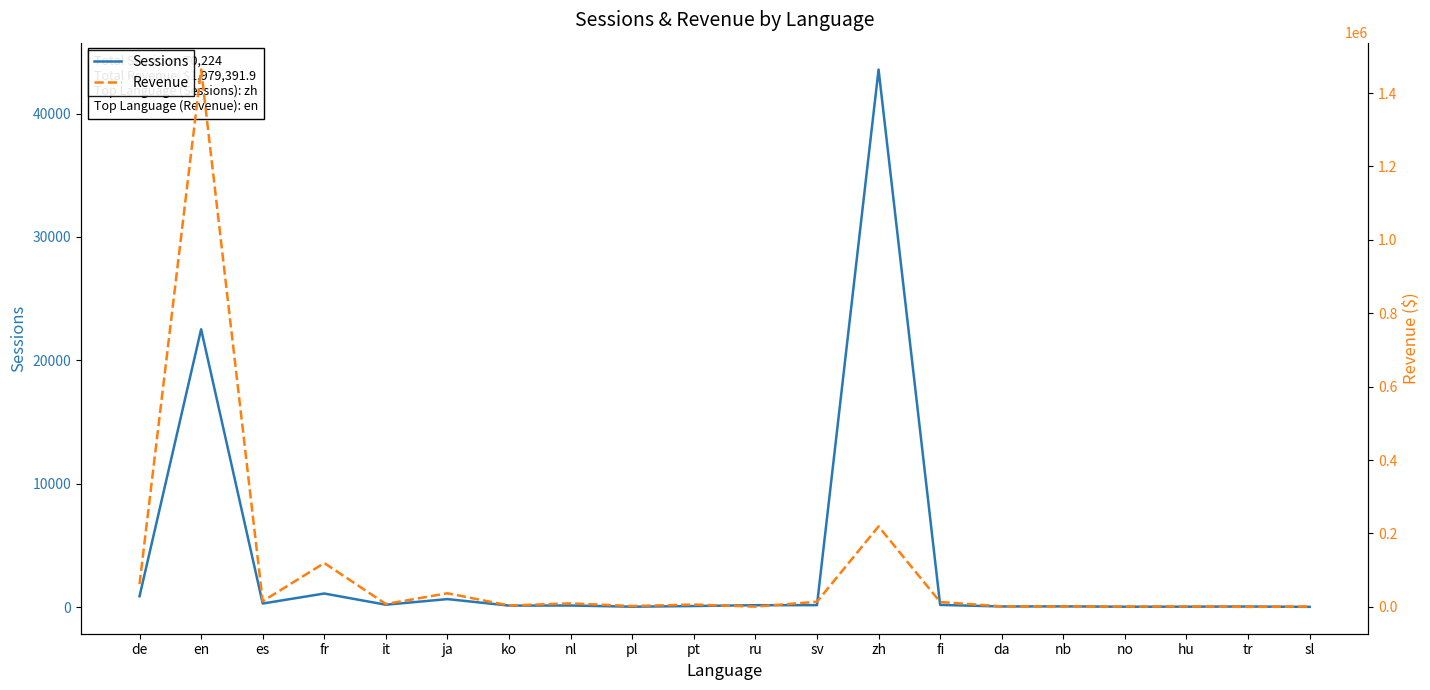

Which series changed the most between de and zh?

Revenue